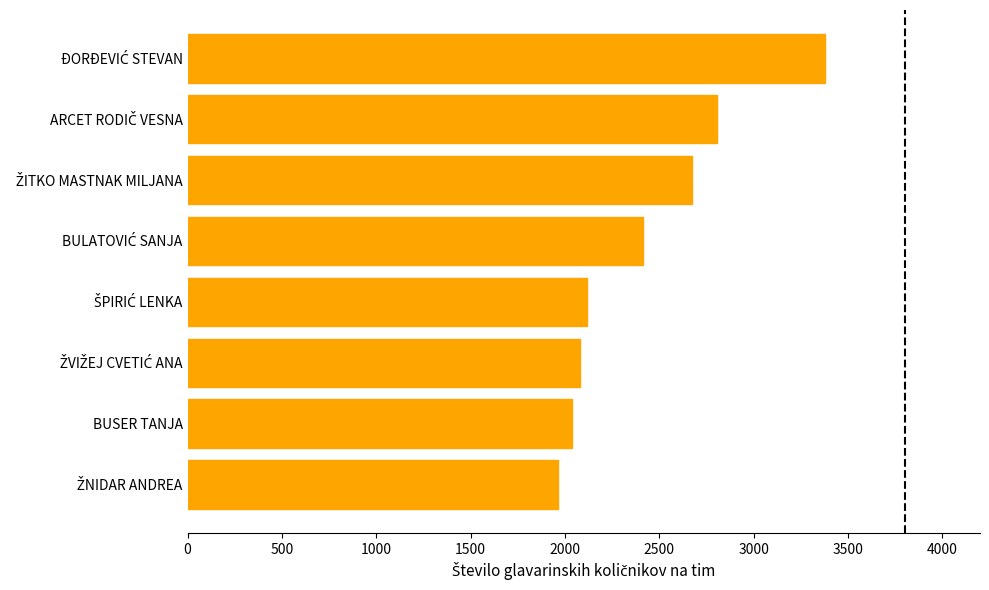

What is the smallest value displayed?

1962.9